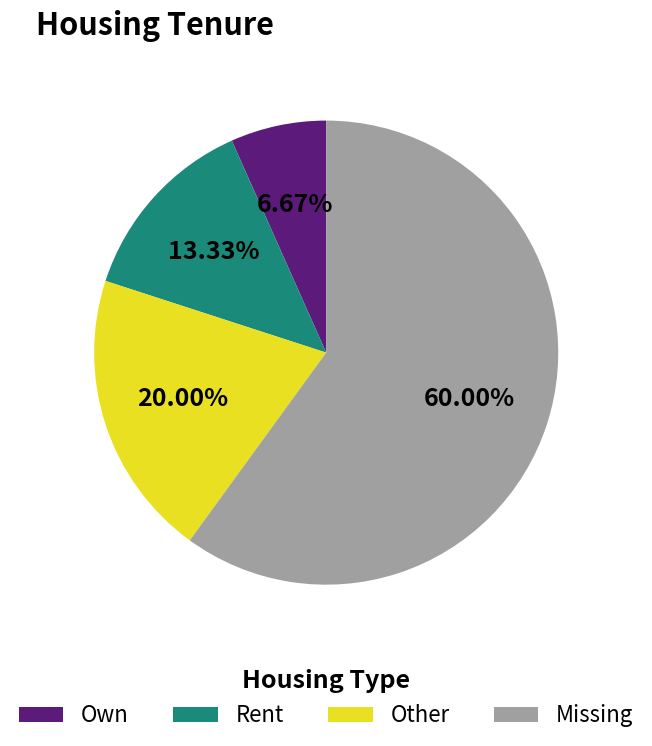

Which category has the smallest portion of the pie?

Own